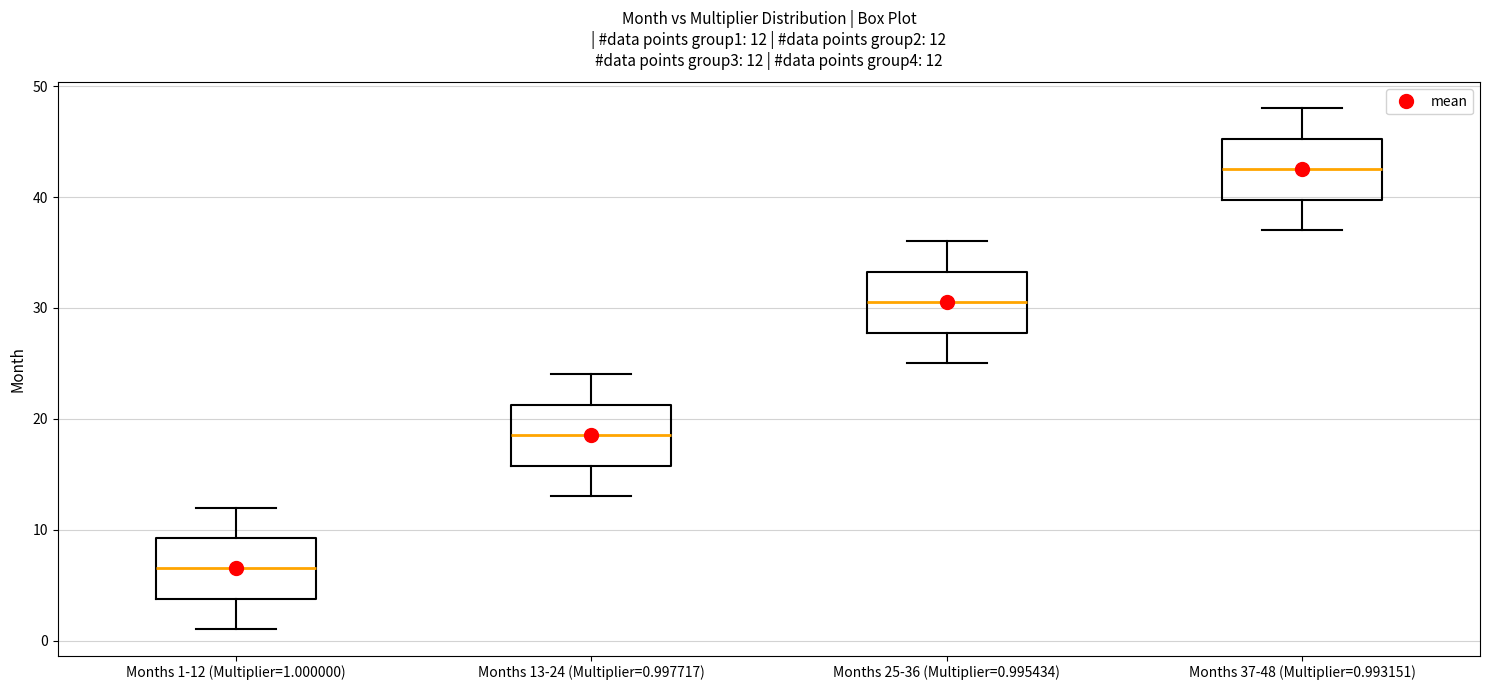

Which box has the highest median line?

Months 37-48 (Multiplier=0.993151)